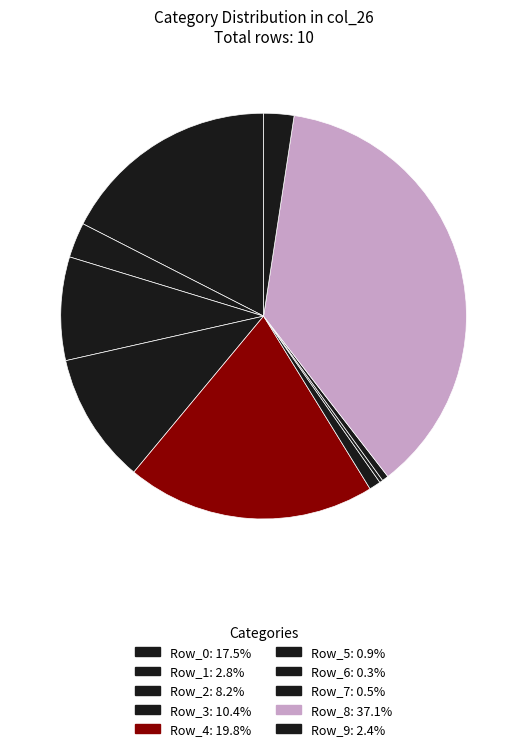

Does Row_3 account for over 50% of the chart?

No